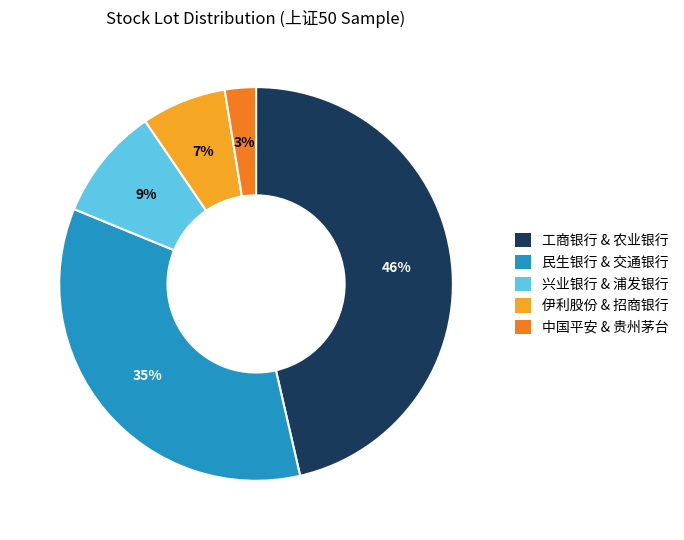

What is the smallest slice in the pie chart?

中国平安 & 贵州茅台